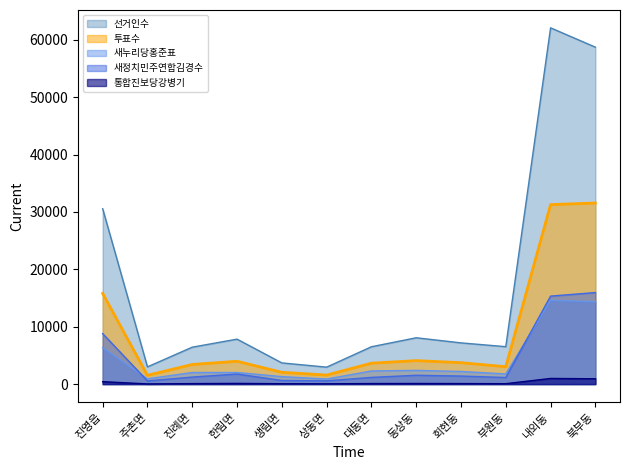

Which category has the highest value in the 선거인수 series?

내외동